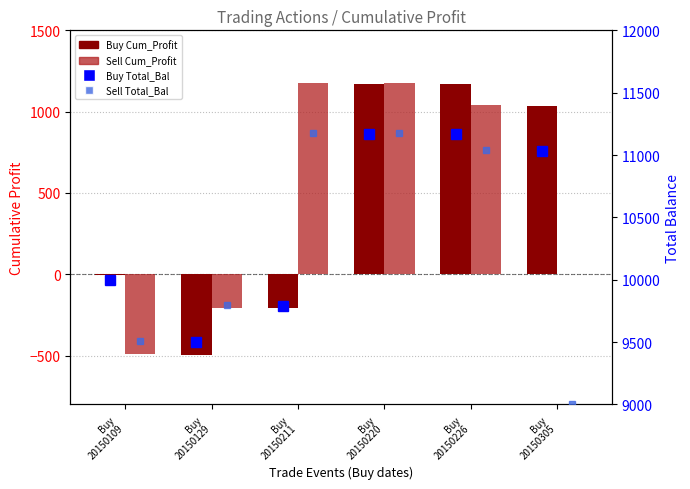

Is the value of Buy Cum_Profit at Buy
20150211 greater than the value of Sell Cum_Profit at Buy
20150109?

Yes